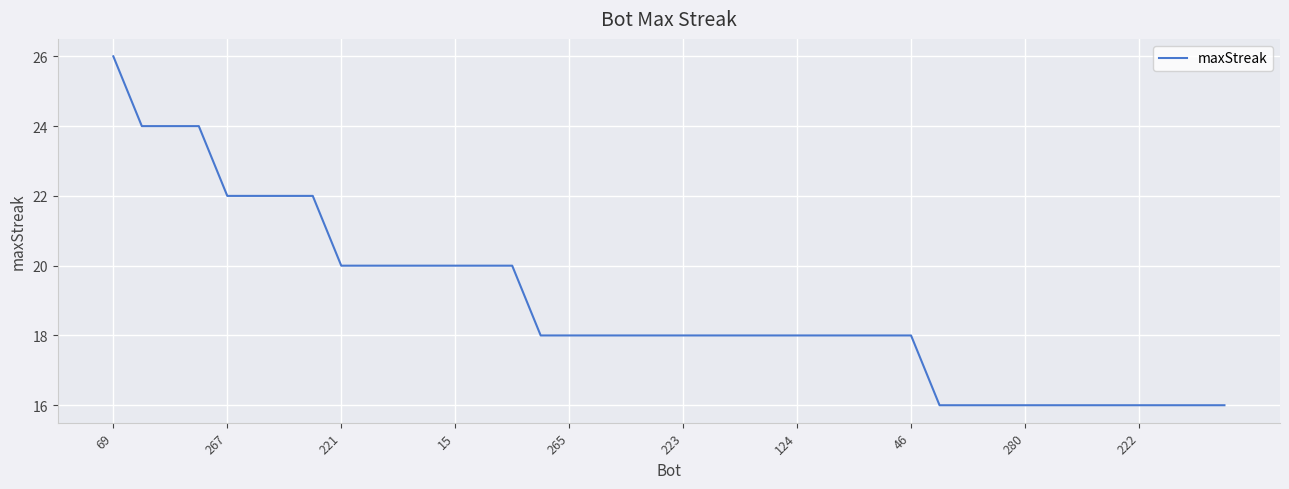

What is the difference between the maximum and minimum values?

10